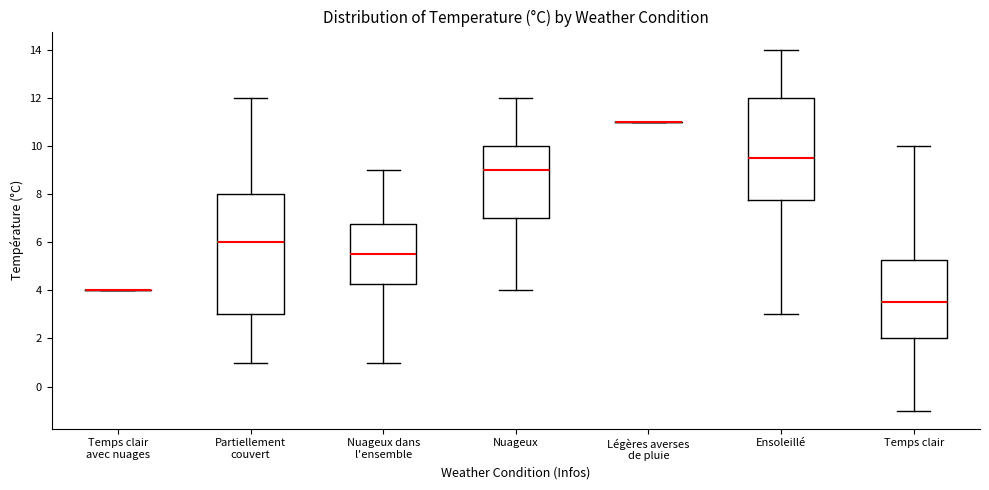

Reading left to right, transcribe this box plot: for each box, give where its median line is, the range the box spans, and where its two whiskers end, as read against the y-axis. The values are not printed on the chart, so give them approximately, as read against the axis.

Temps clair avec nuages: box collapsed to a line at 4.0, whiskers 4.0 to 4.0
Partiellement couvert: median 6.0, box 3.0 to 8.0, whiskers 1.0 to 12.0
Nuageux dans l'ensemble: median 5.6, box 4.2 to 6.8, whiskers 1.0 to 9.0
Nuageux: median 9.0, box 7.0 to 10.0, whiskers 4.0 to 12.0
Légères averses de pluie: box collapsed to a line at 11.0, whiskers 11.0 to 11.0
Ensoleillé: median 9.6, box 7.8 to 12.0, whiskers 3.0 to 14.0
Temps clair: median 3.6, box 2.0 to 5.2, whiskers -1.0 to 10.0